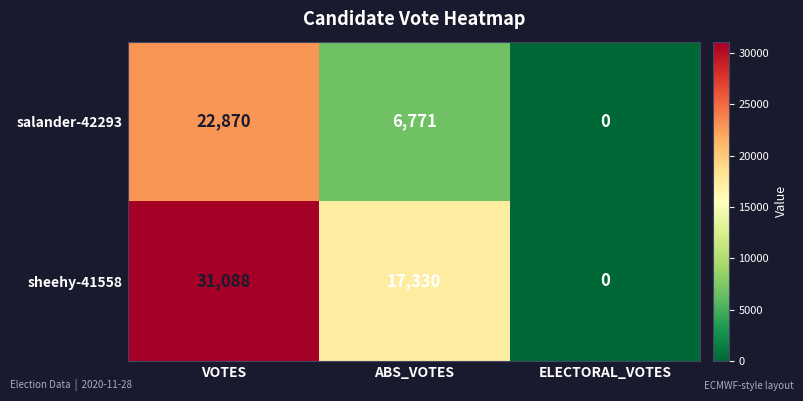

How many data points in salander-42293 are less than 6771?

1